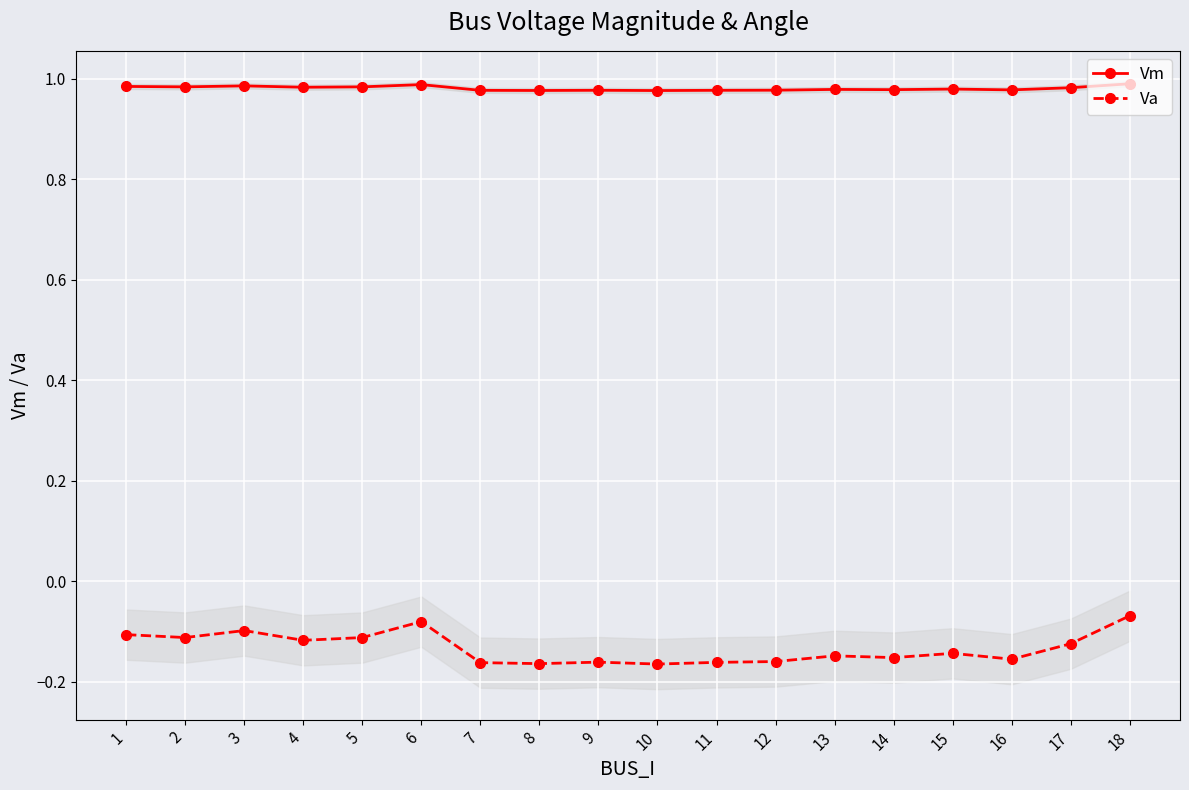

Which series has the largest range (max minus min)?

Va